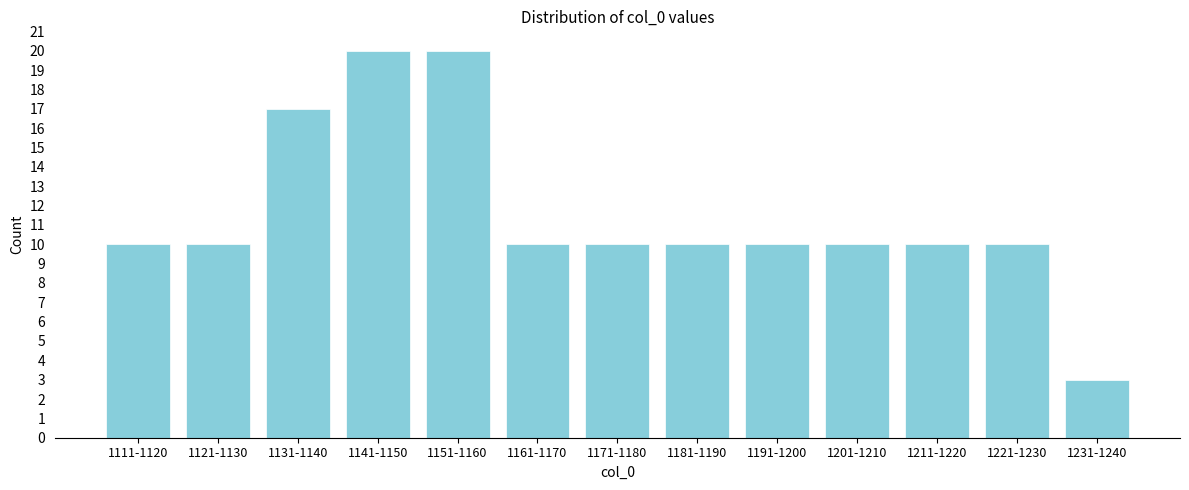

Reading right to left, what are all the values shown in this chart?

3	10	10	10	10	10	10	10	20	20	17	10	10